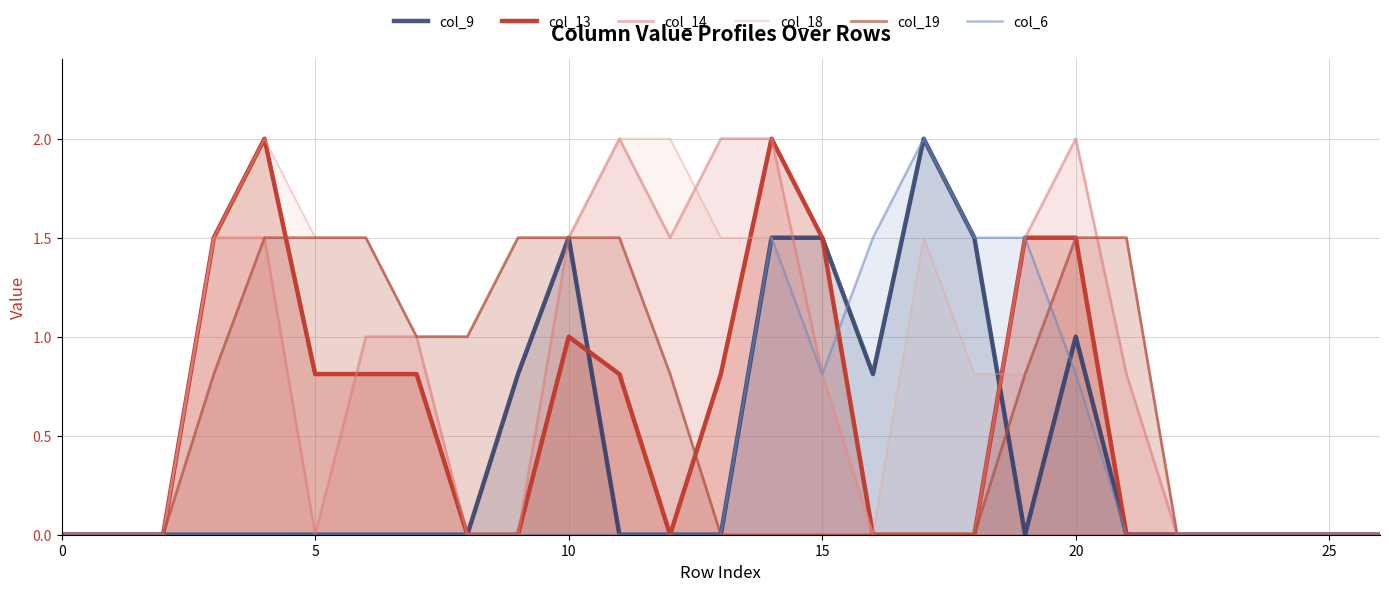

Is the value of col_19 at 20 greater than the value of col_18 at 7?

Yes